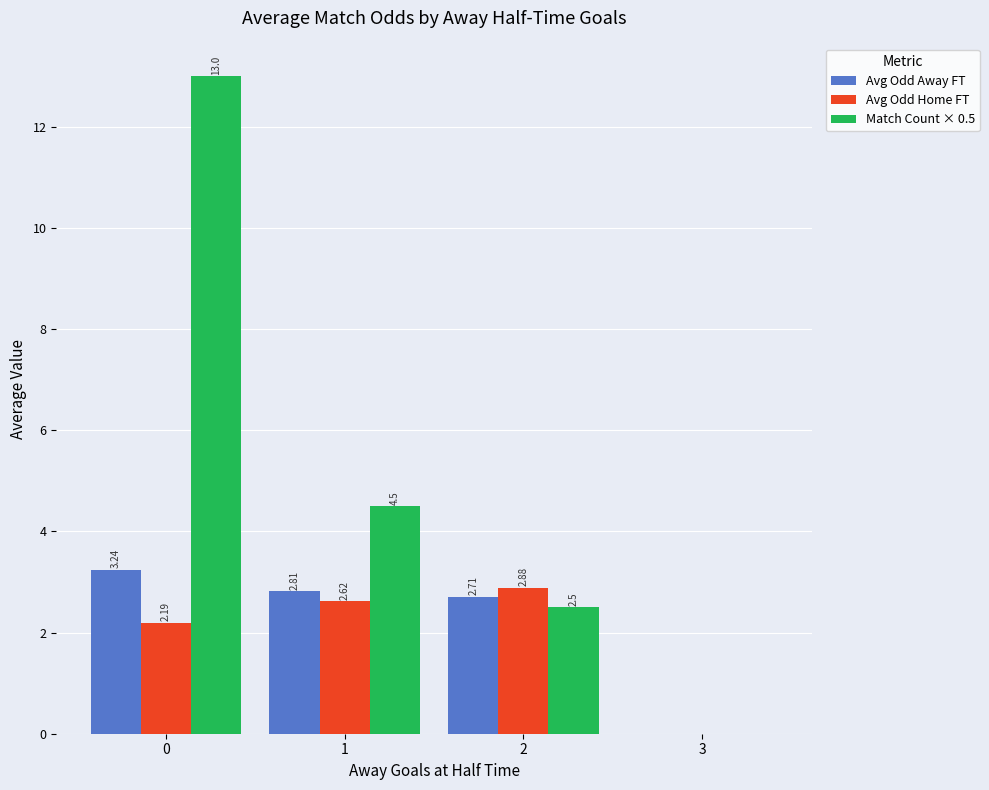

Is the value of Avg Odd Away FT at 0 greater than the value of Avg Odd Home FT at 2?

Yes